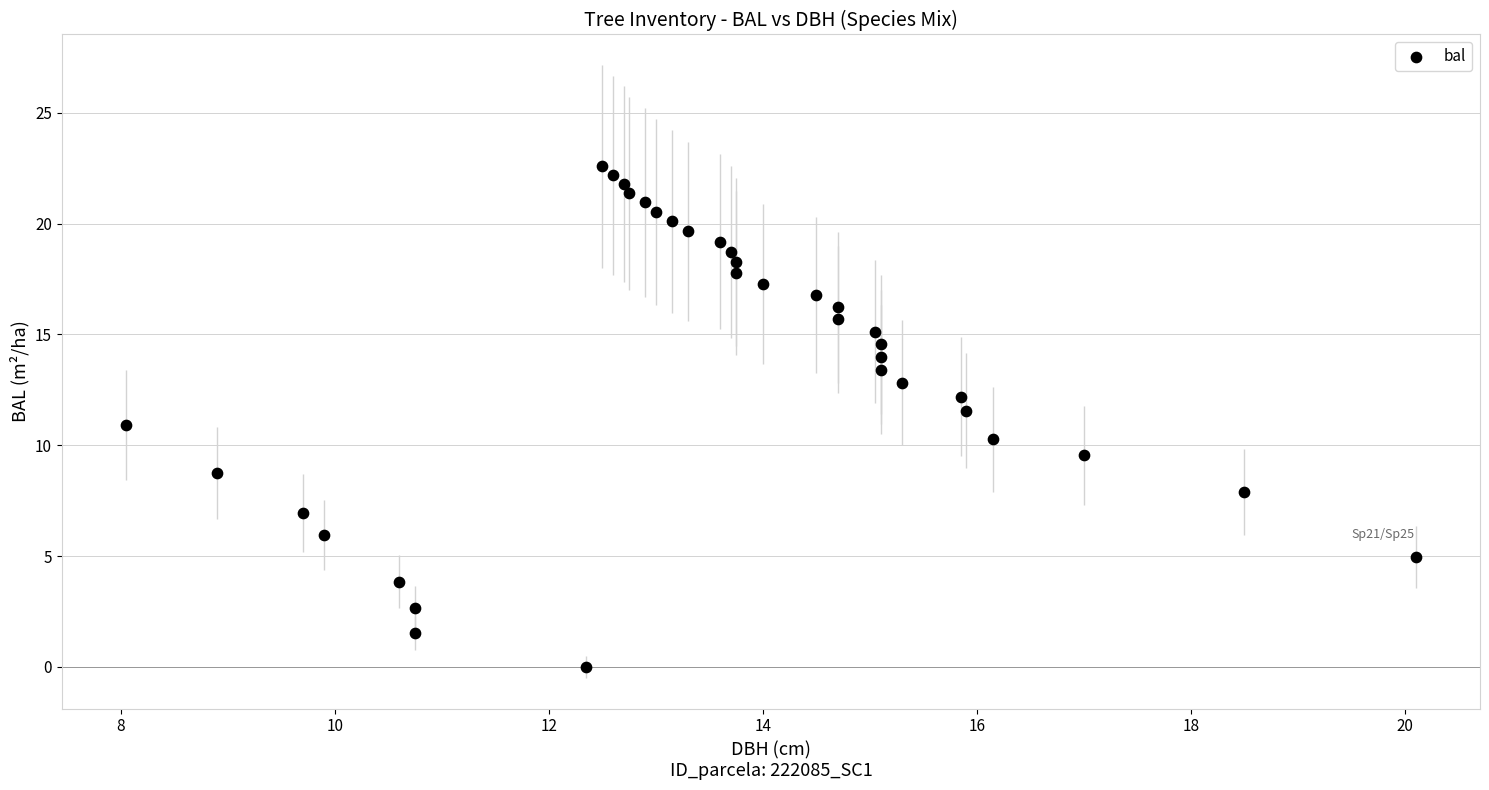

What is the range of X values (max minus min)?

12.1